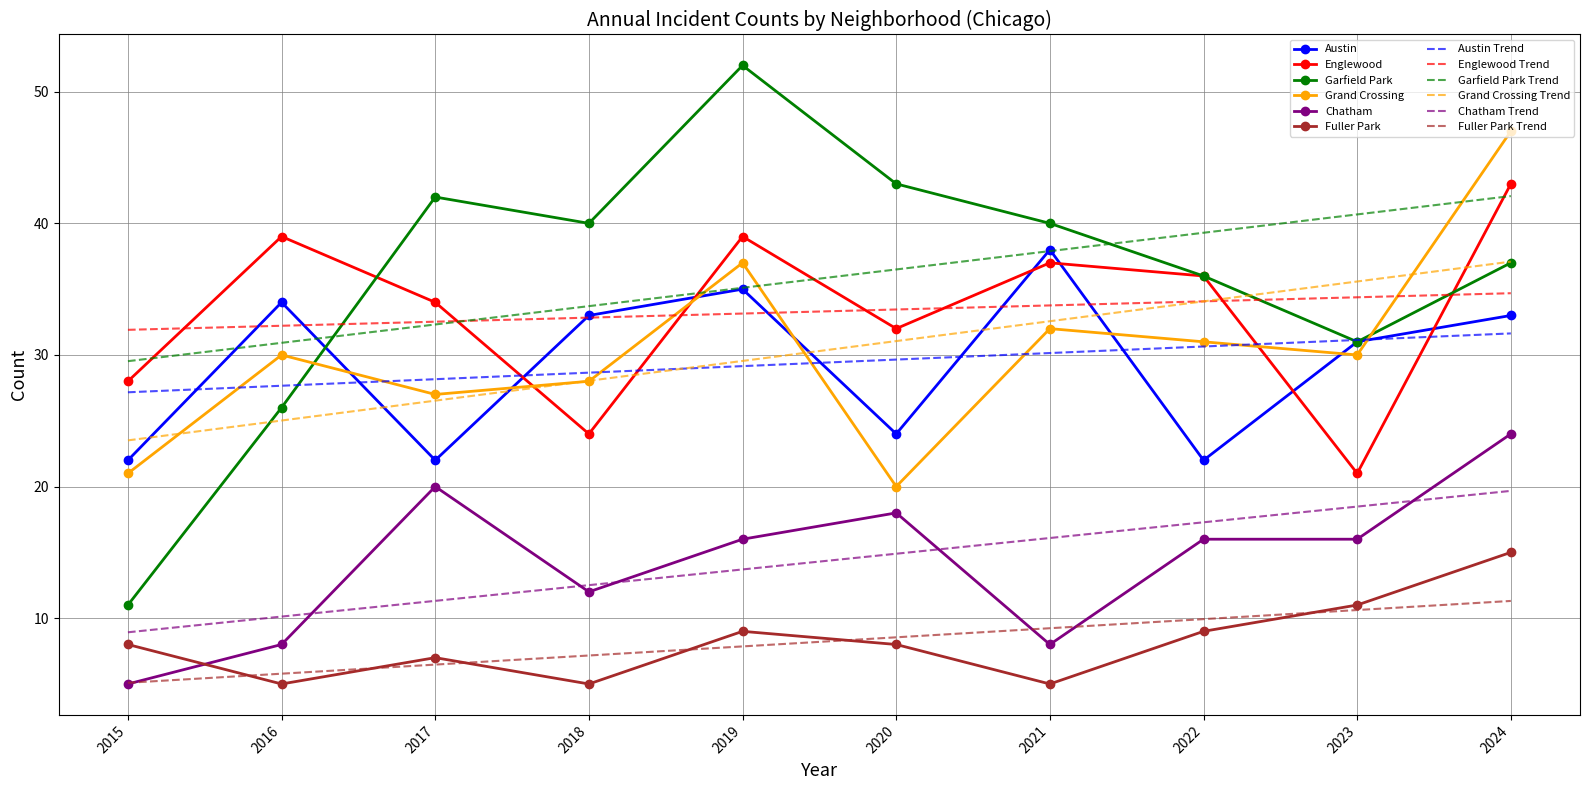

Which series has the largest range (max minus min)?

Garfield Park